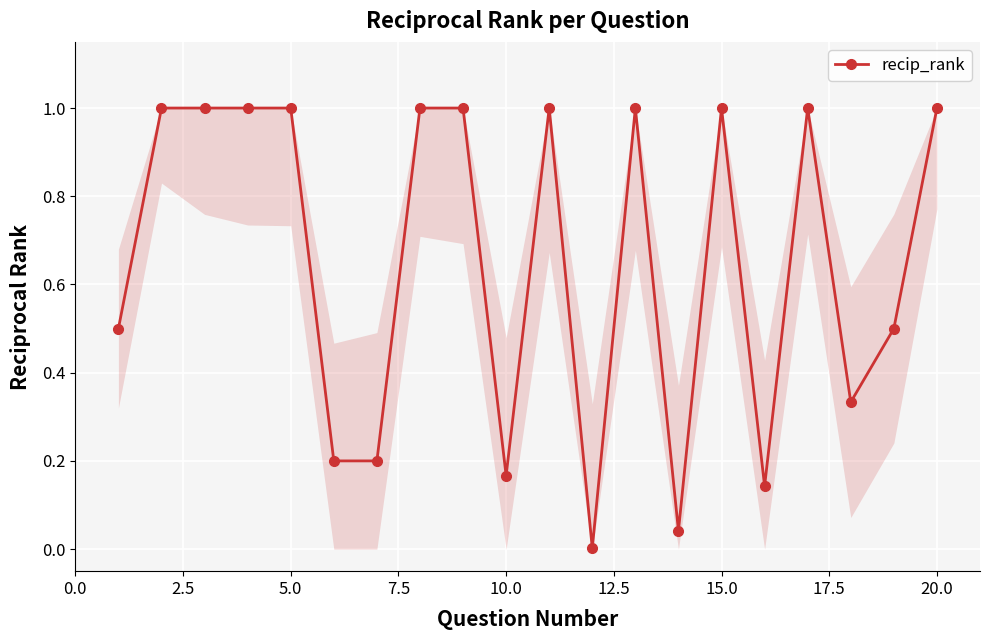

What is the value of the 15th point from the left?

1.0